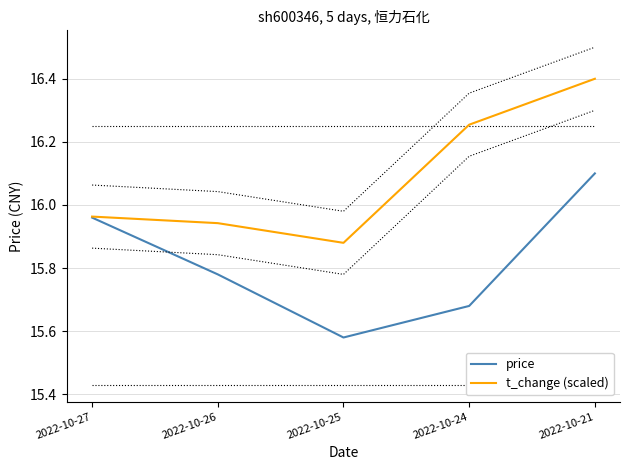

How many interior local valleys does the price series have?

1